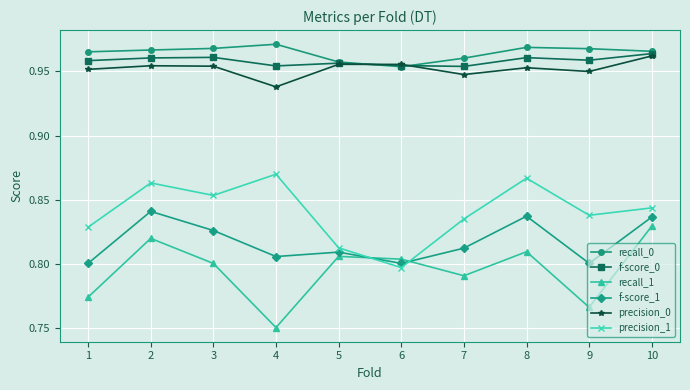

At which category does precision_0 reach its first local valley?

4